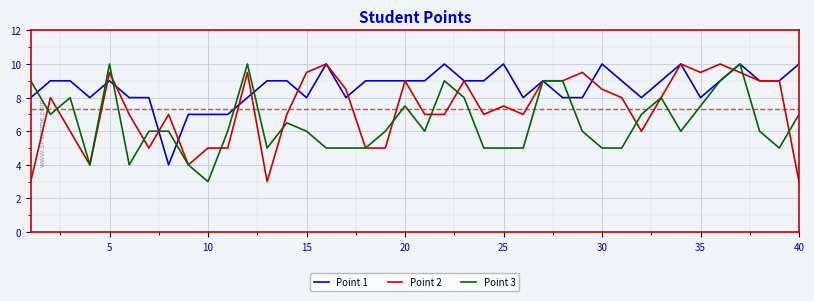

What is the maximum value for Point 1?

10.0